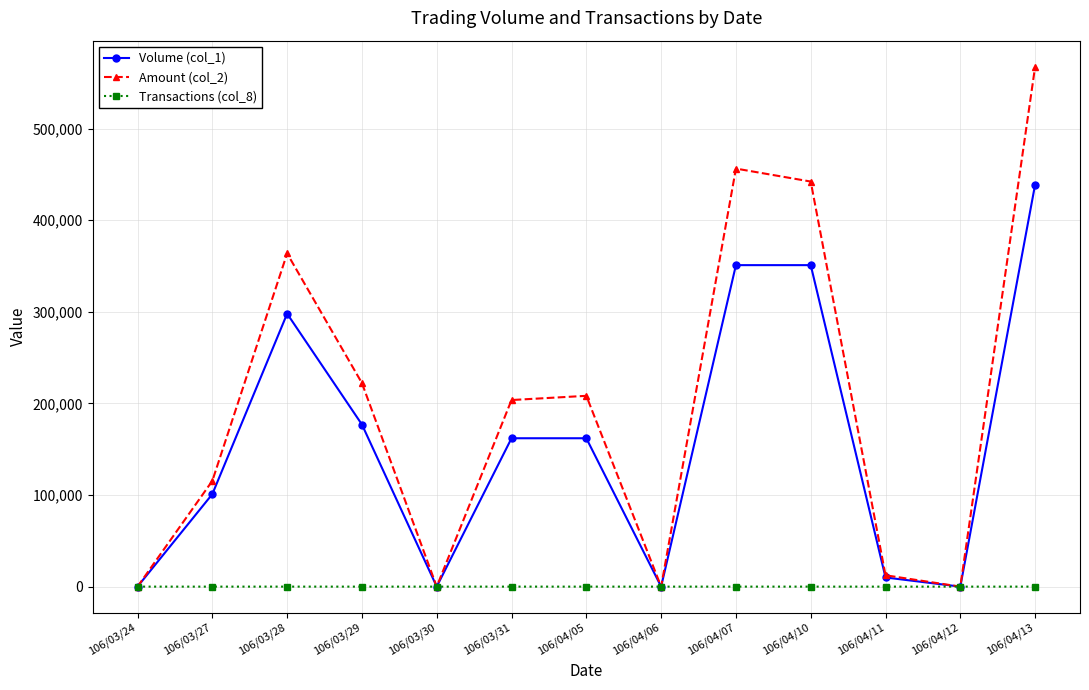

What position from the right is 106/04/06?

6